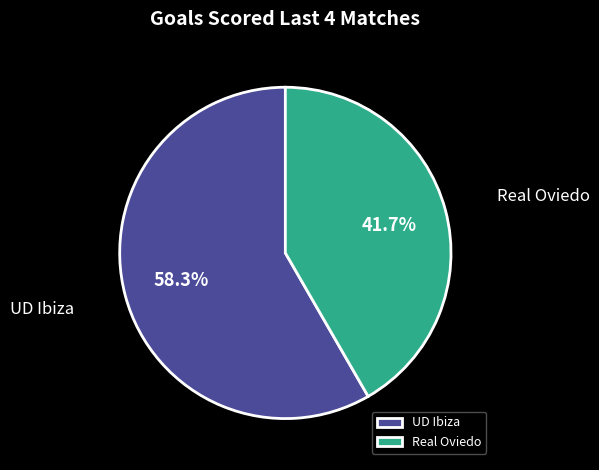

What is the largest slice in the pie chart?

UD Ibiza